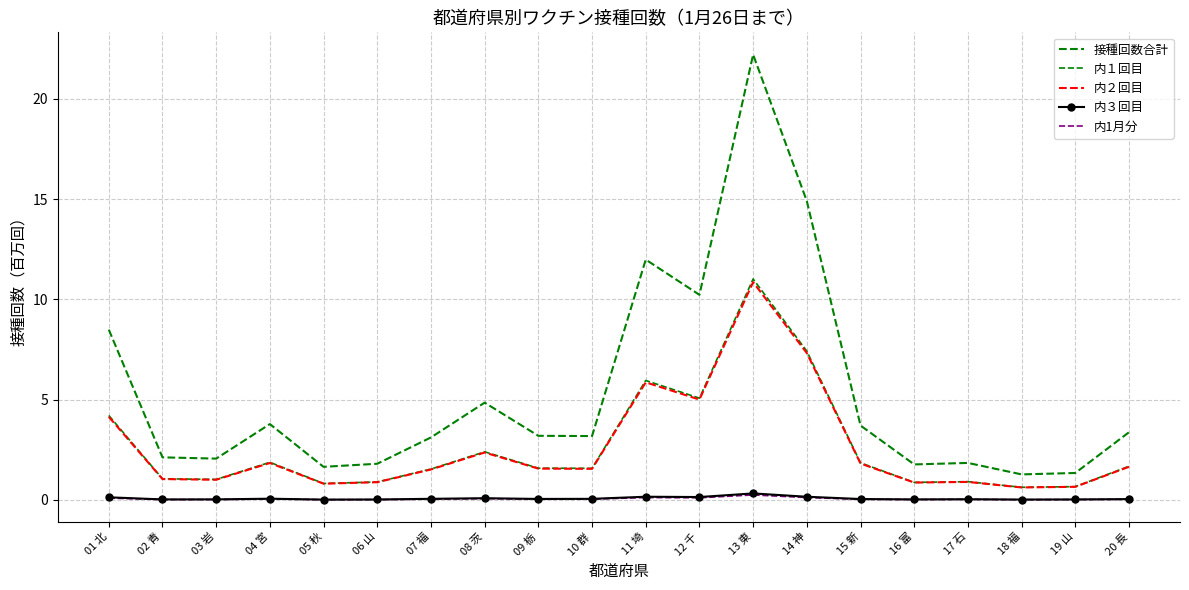

Read the 内３回目 value at 10 群.

0.1